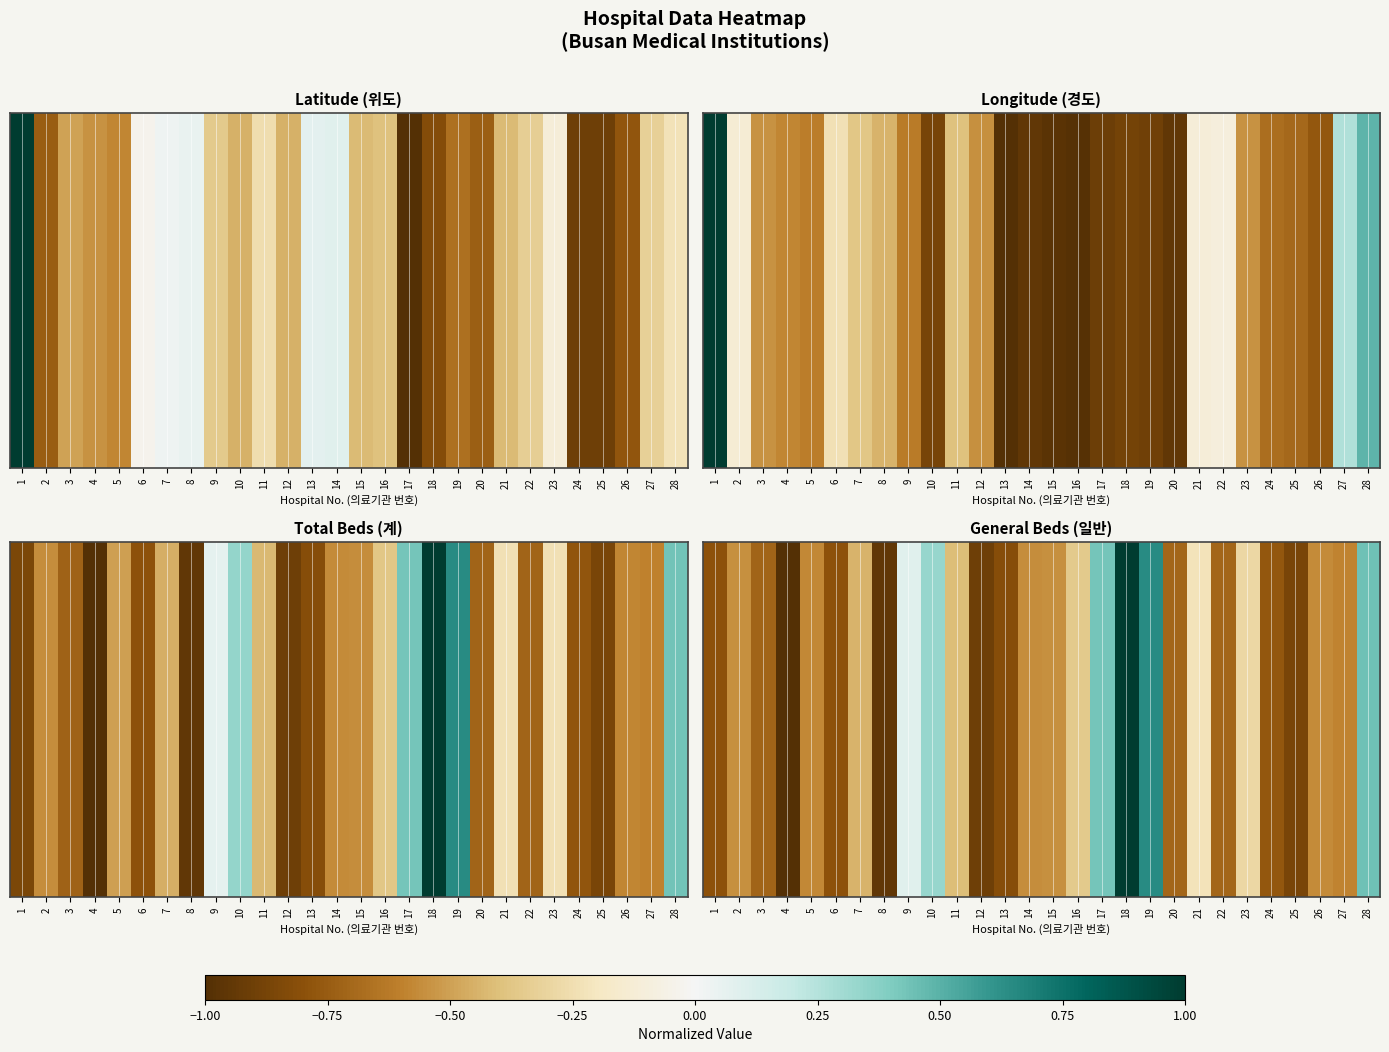

How many data points does each series have?

28